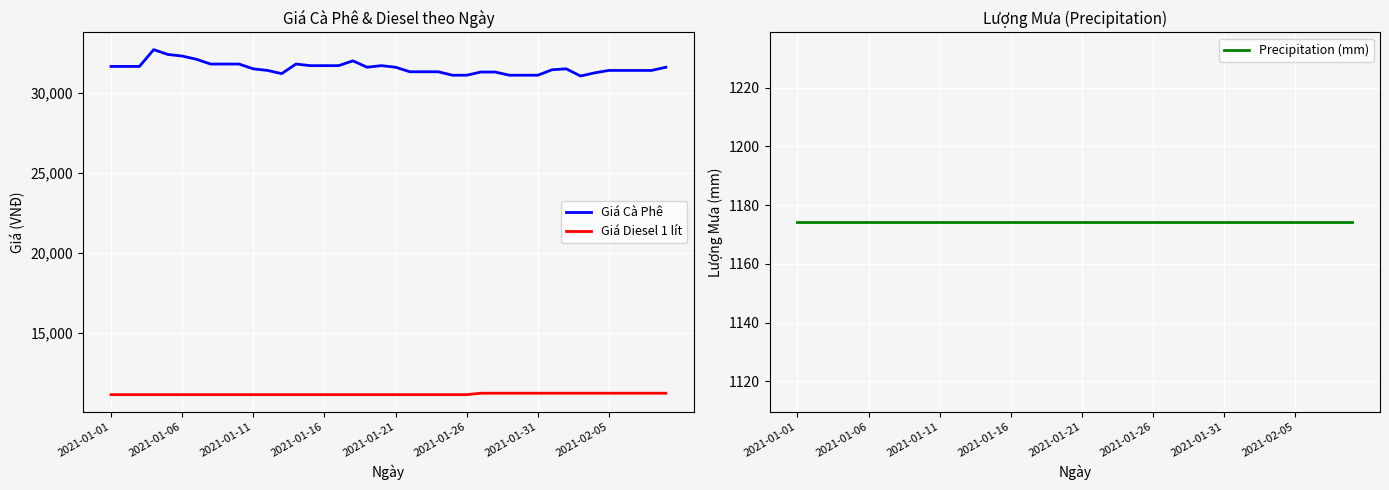

What is the lowest value of the Giá Diesel 1 lít series?

11120.0